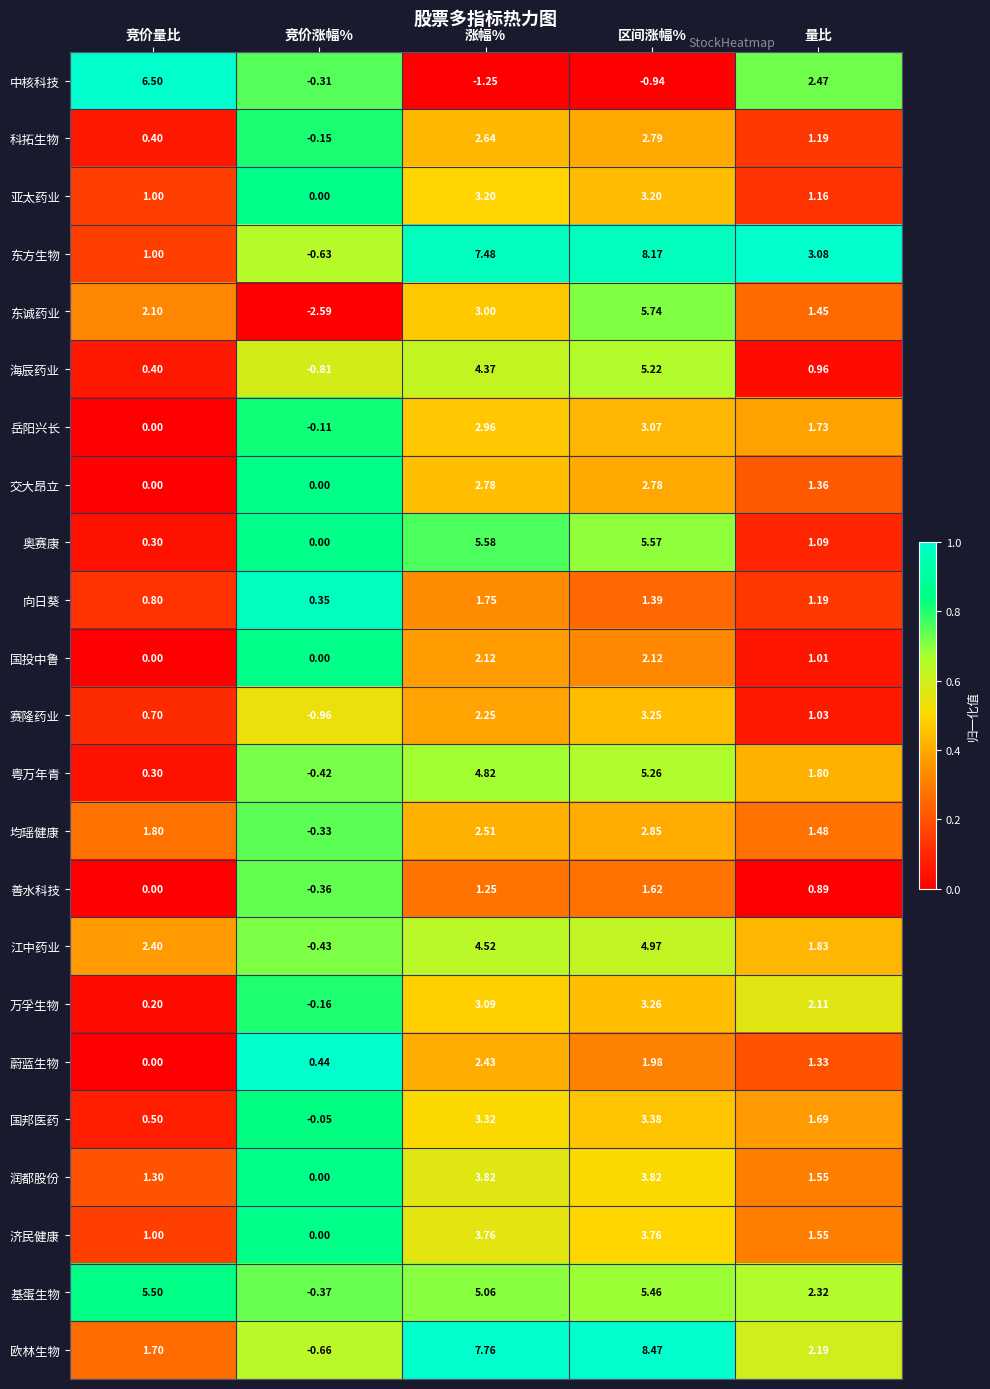

At which label is 粤万年青 closest to 2?

量比